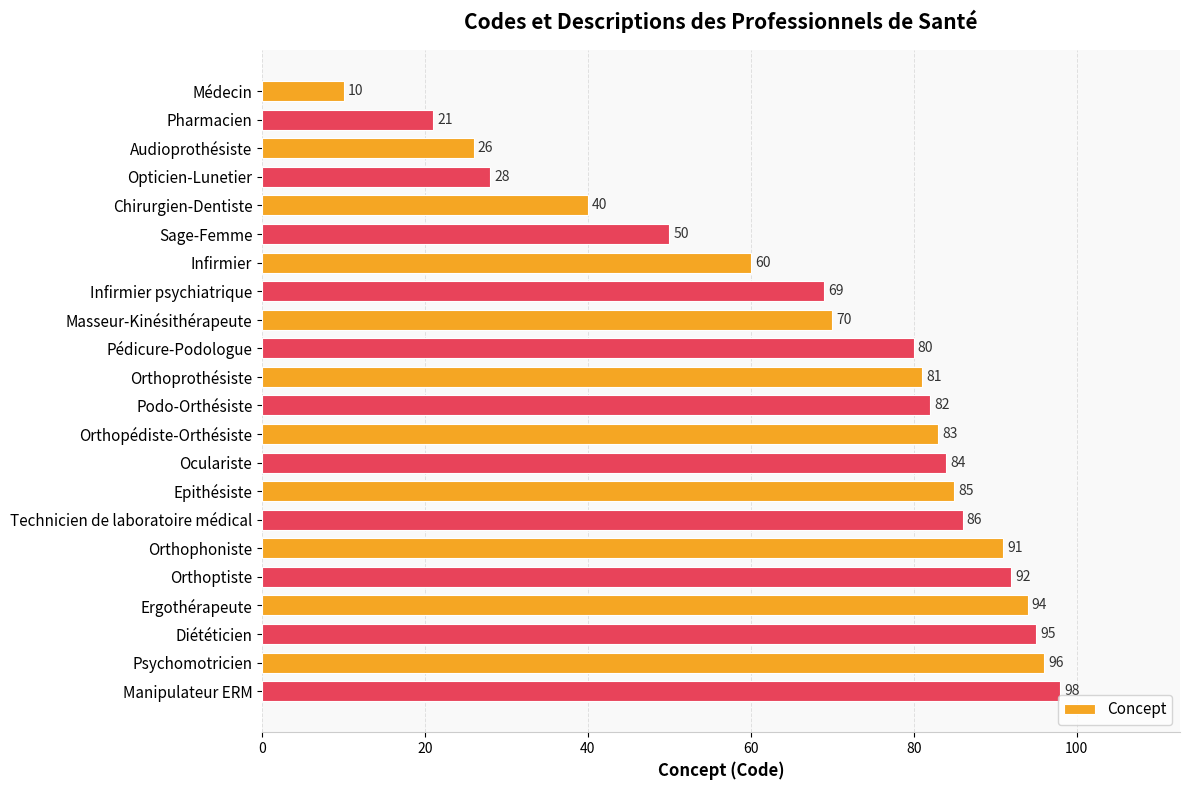

Approximately how many times larger is the value at Chirurgien-Dentiste compared to Pharmacien?

1.9